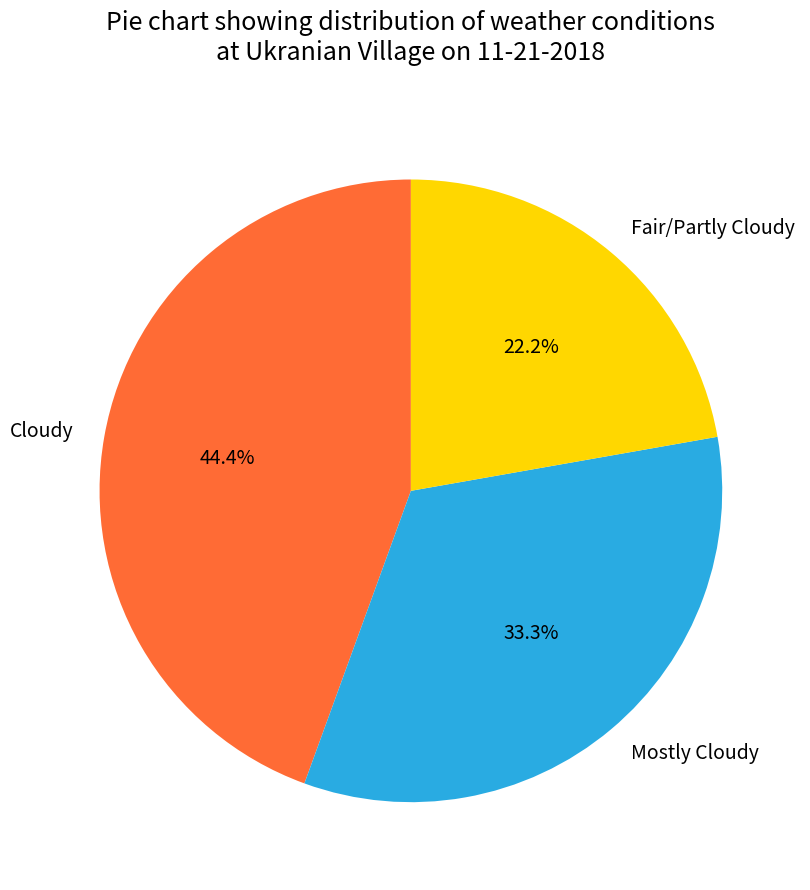

To the nearest percent, what is the combined percentage of Cloudy and Fair/Partly Cloudy?

67%